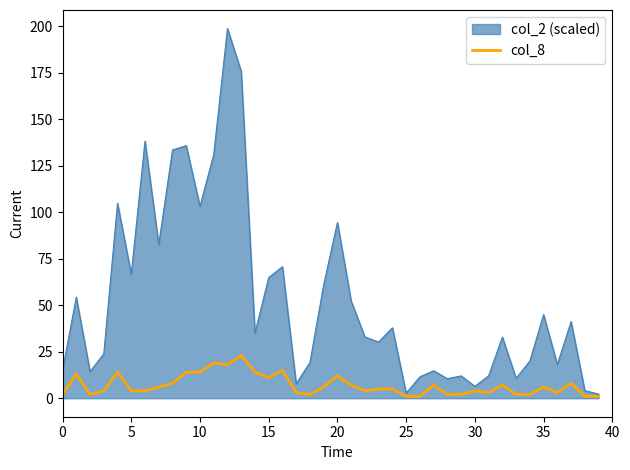

What is the greatest value displayed?

198.7